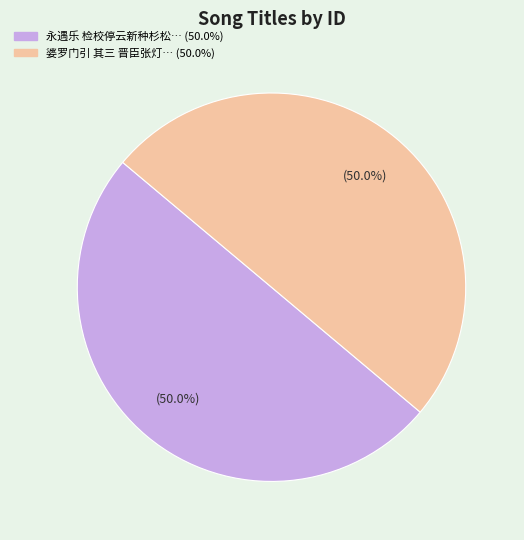

How many slices are in this pie chart?

2